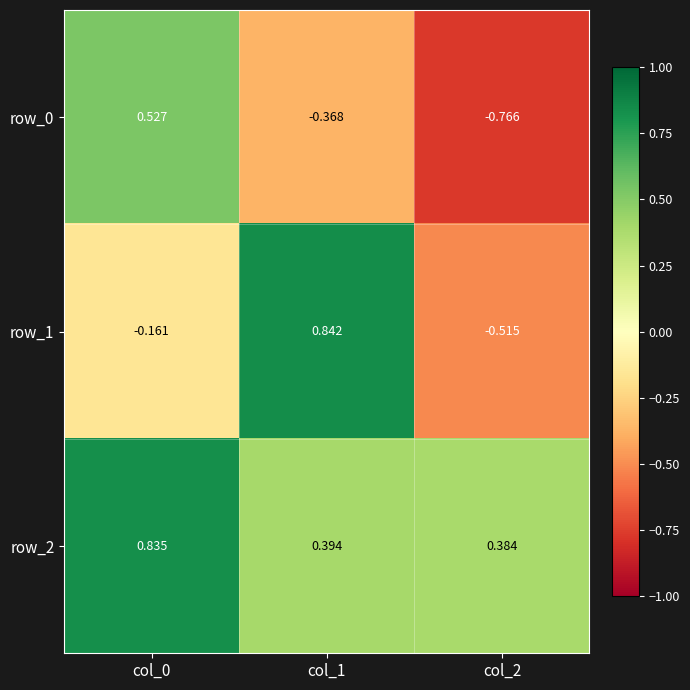

What value does the row_2 series have at col_1?

0.4